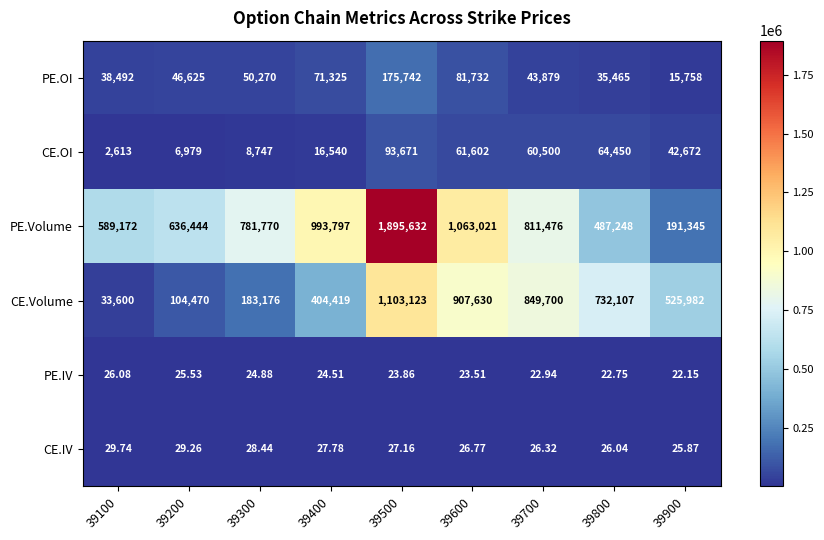

At which category does the chart reach its minimum across all series?

39900